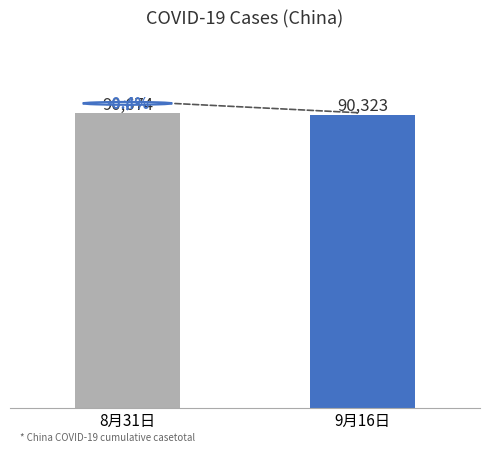

What is the difference between the values at 9月16日 and 8月31日?

351